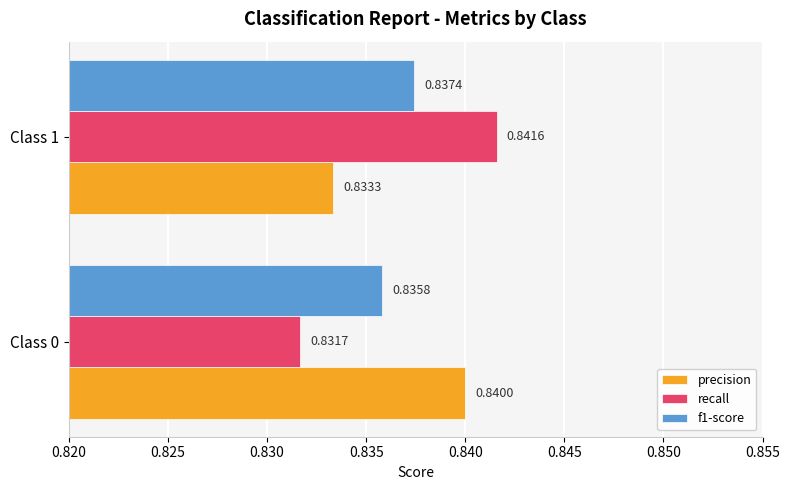

What is the sum of the recall values at Class 0 and Class 1?

1.7